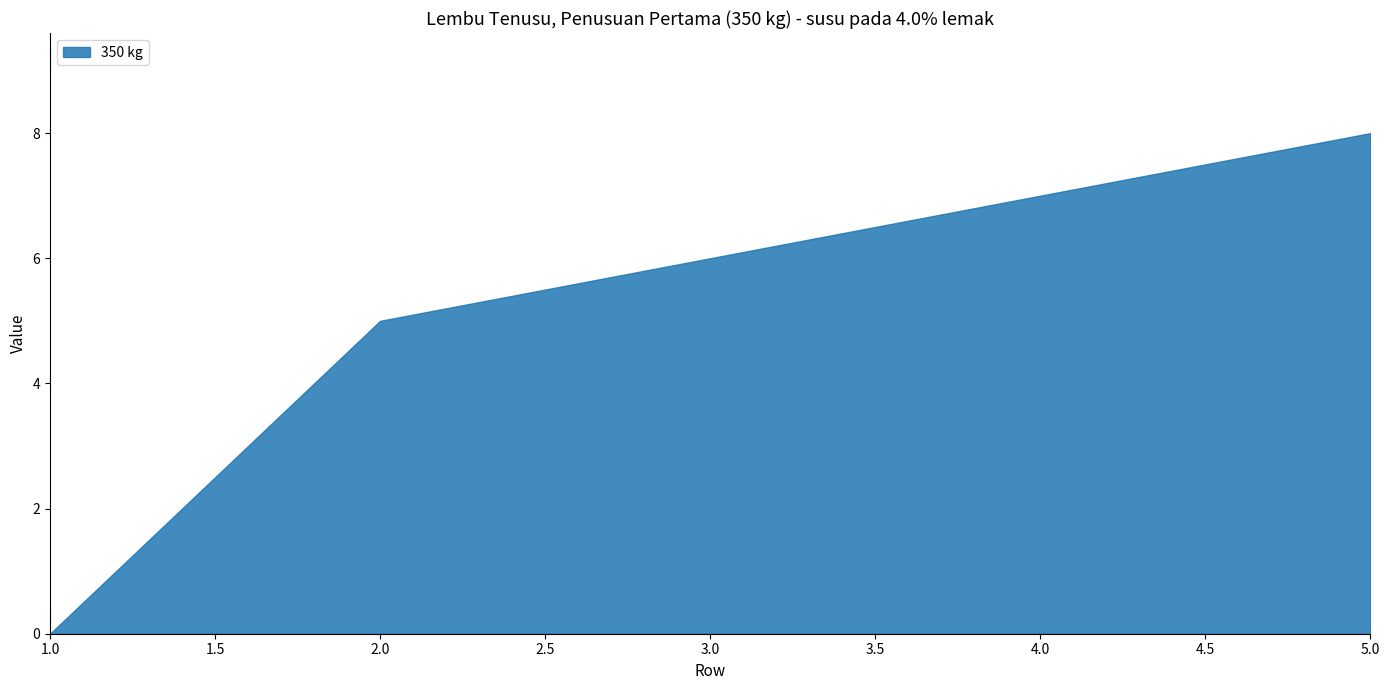

Rank the categories by value from highest to lowest.

5.0, 4.0, 3.0, 2.0, 1.0